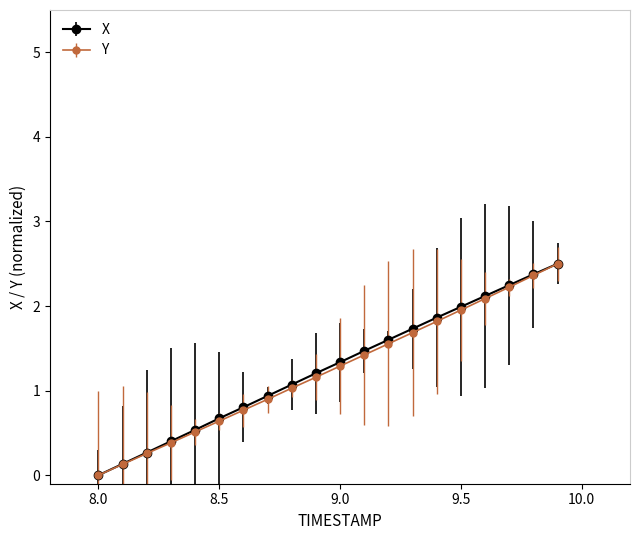

True or false: X has more than 2 points higher than both neighbors.

False